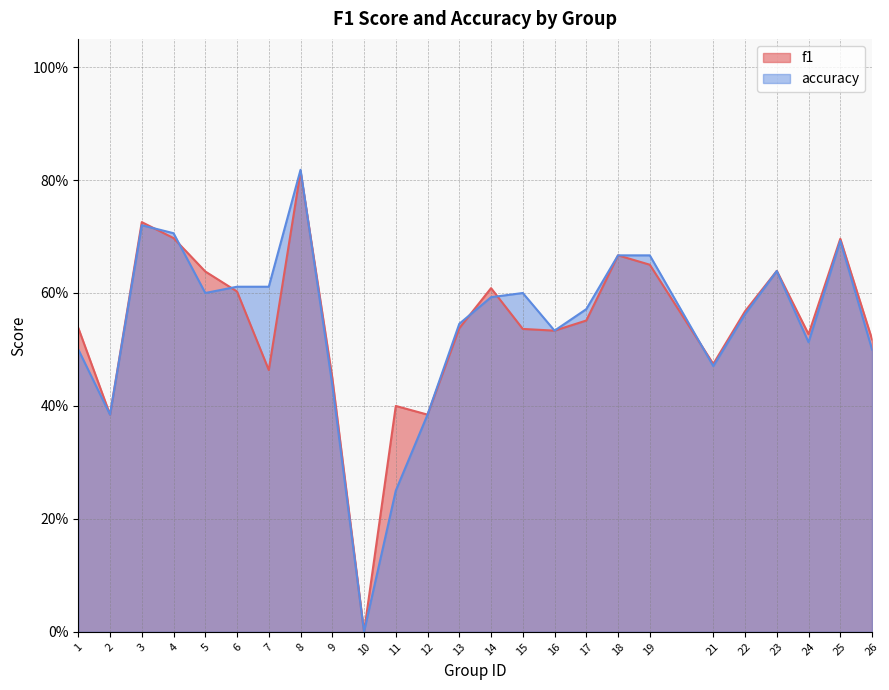

Is it true that accuracy equals 0.9 at 22?

False